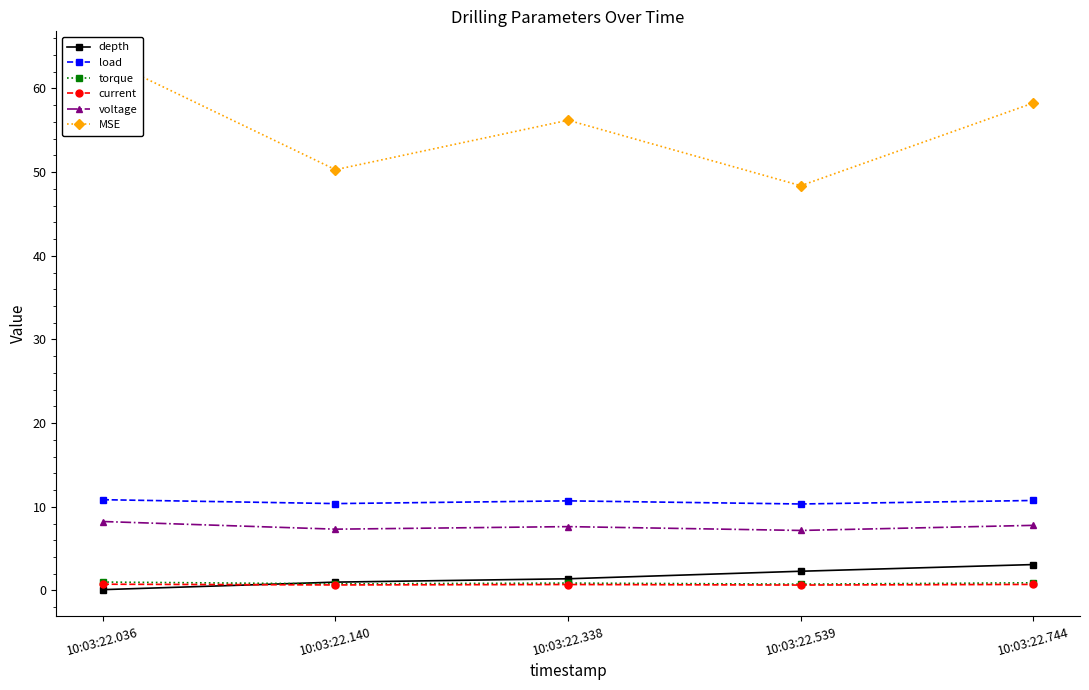

True or false: load and torque intersect in this chart.

False